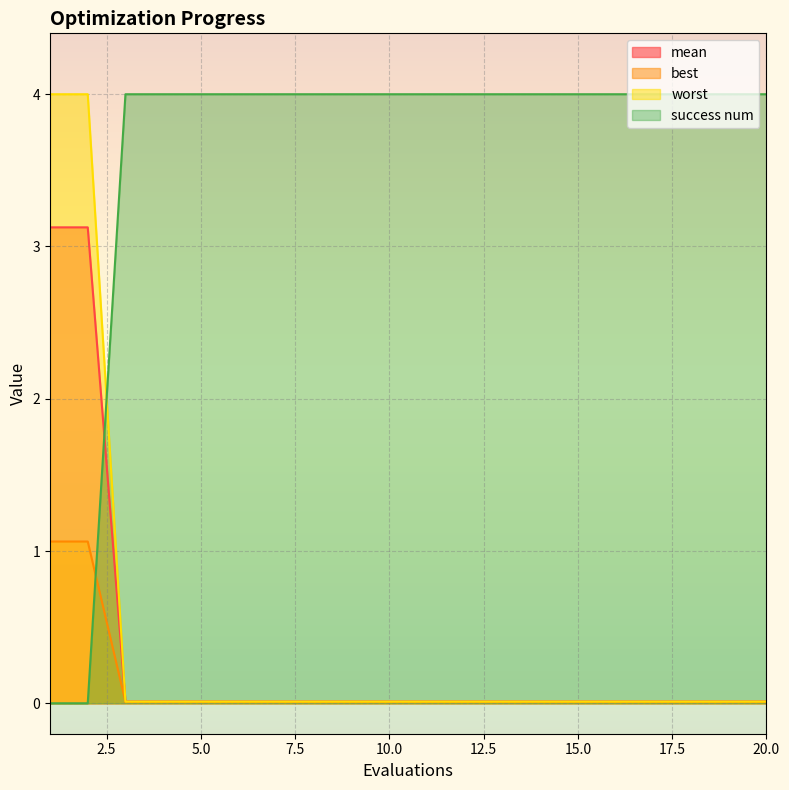

True or false: worst has more than 1 interior local peaks.

False